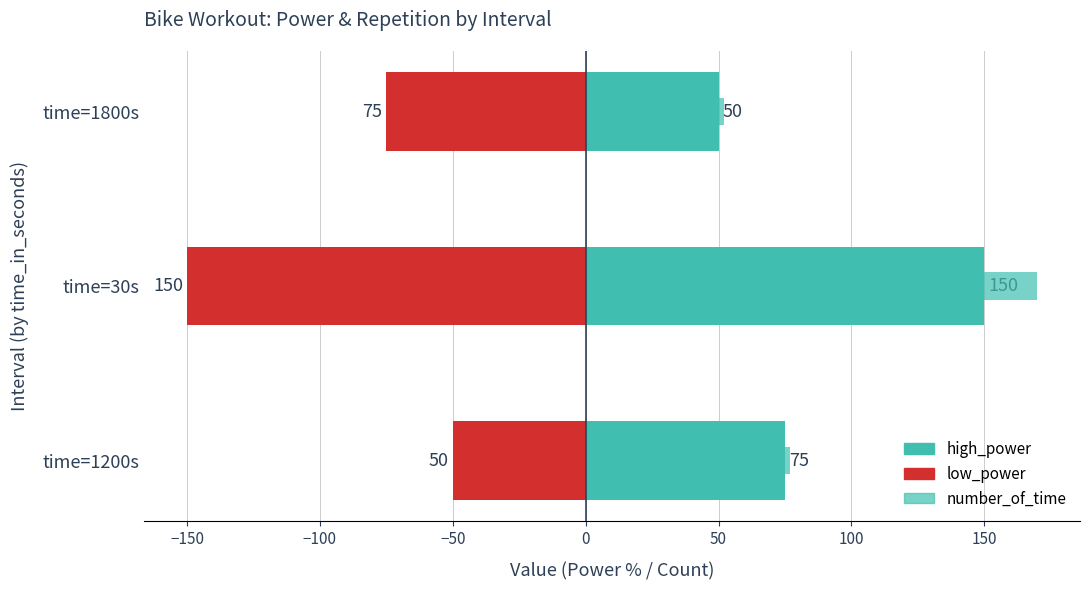

How many series are shown in this chart?

3